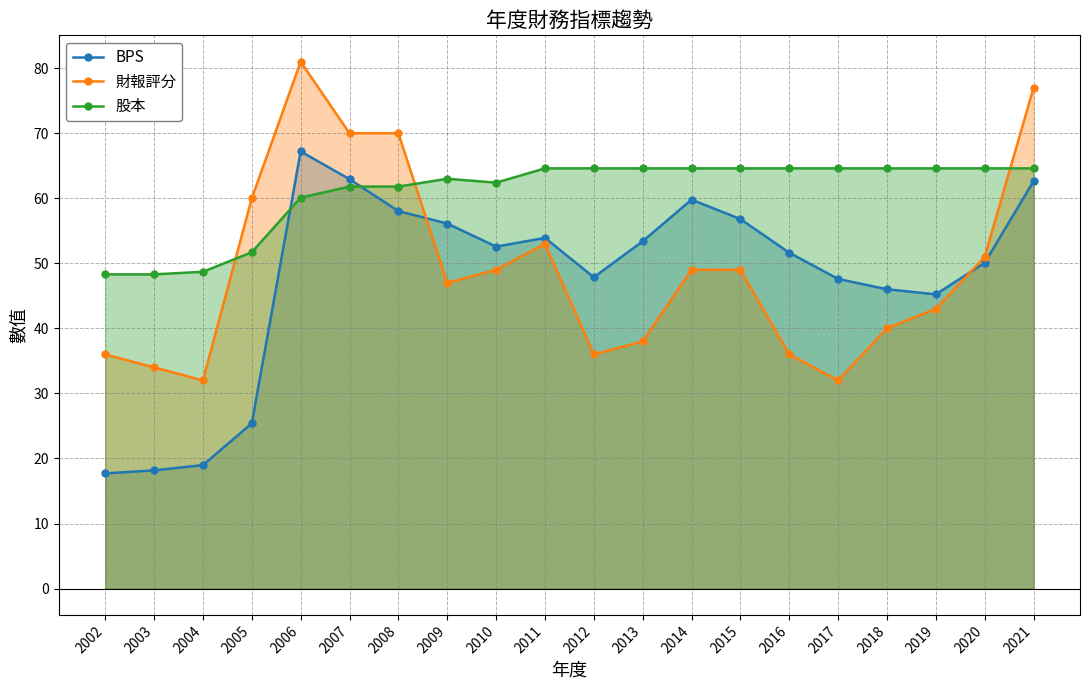

Reading left to right, transcribe all the data shown in this chart.

BPS: 17.7	18.2	19.0	25.4	67.2	62.9	58.0	56.1	52.6	53.9	47.9	53.4	59.8	56.8	51.6	47.6	46.0	45.2	50.1	62.6
財報評分: 36.0	34.0	32.0	60.0	81.0	70.0	70.0	47.0	49.0	53.0	36.0	38.0	49.0	49.0	36.0	32.0	40.0	43.0	51.0	77.0
股本: 48.3	48.3	48.7	51.7	60.1	61.8	61.8	63.0	62.4	64.6	64.6	64.6	64.6	64.6	64.6	64.6	64.6	64.6	64.6	64.6